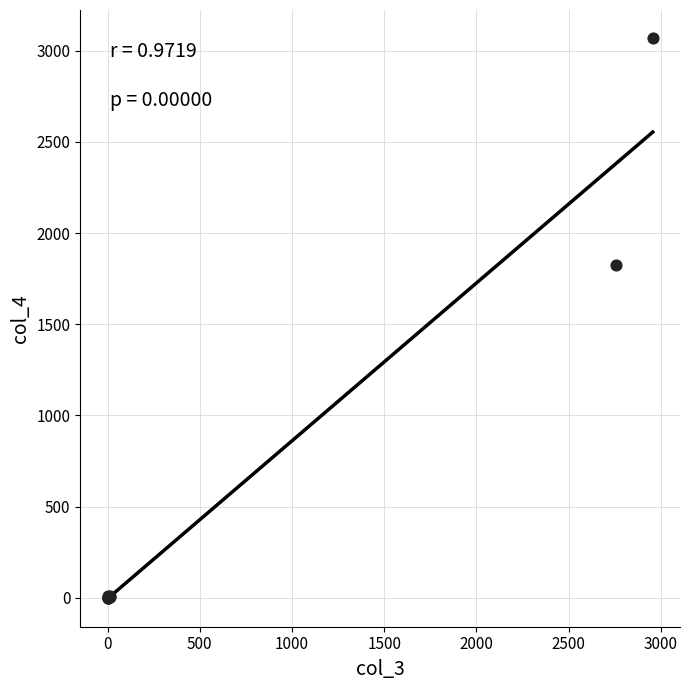

What Y value in the scatter plot is closest to 1534?

1826